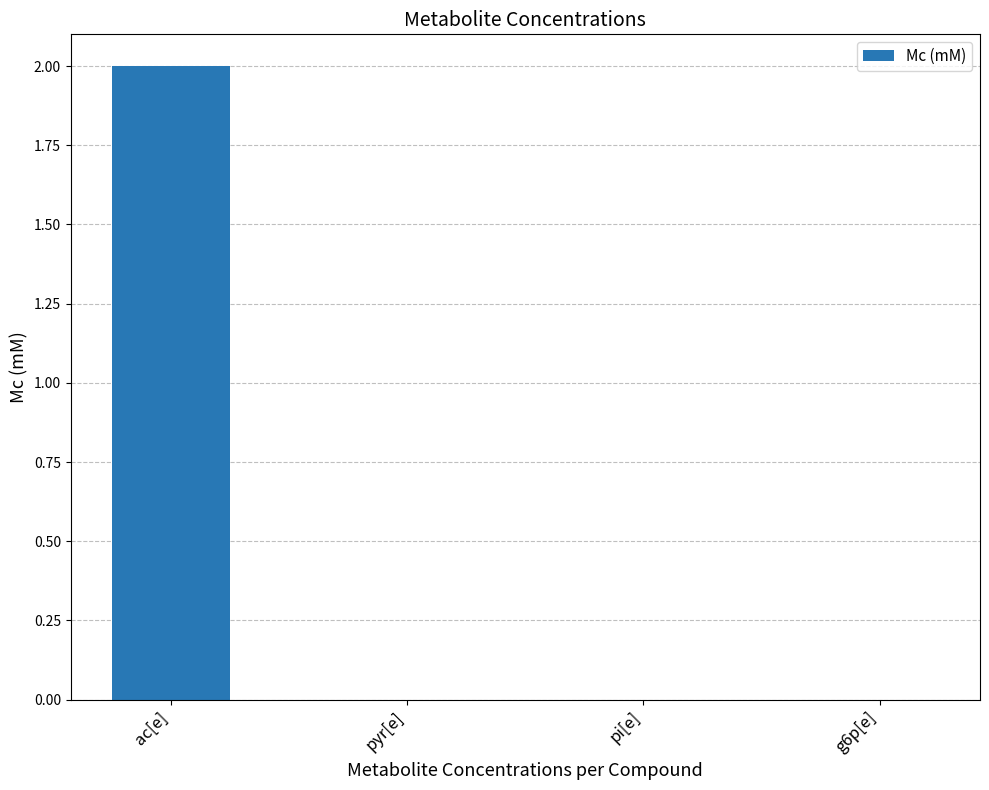

What is the approximate value at ac[e]?

2.0